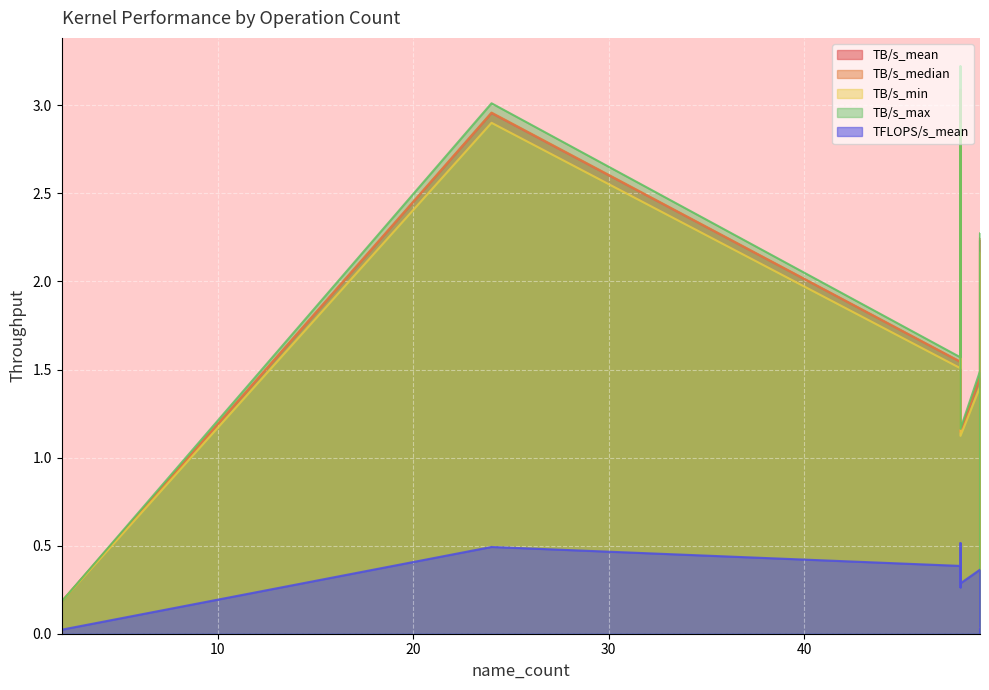

Count the number of data series in this chart.

5